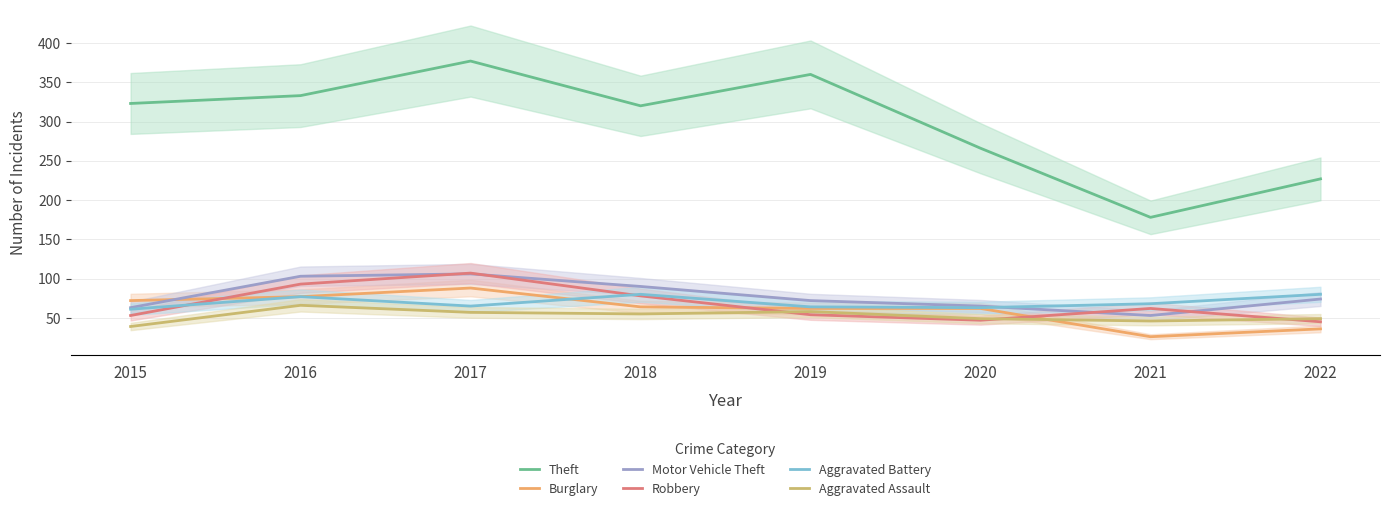

The value of Burglary at 2018 is 38. True or false?

False